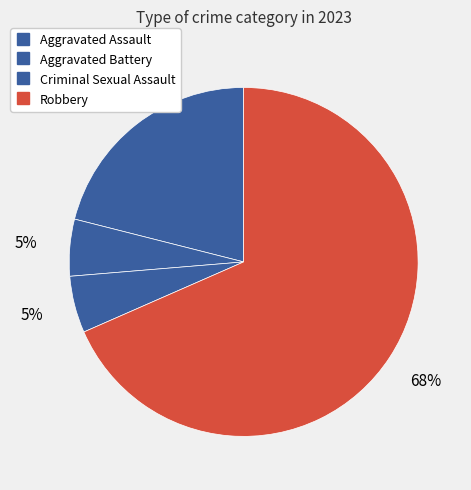

What is the total percentage of Aggravated Assault and Criminal Sexual Assault?

26.3%